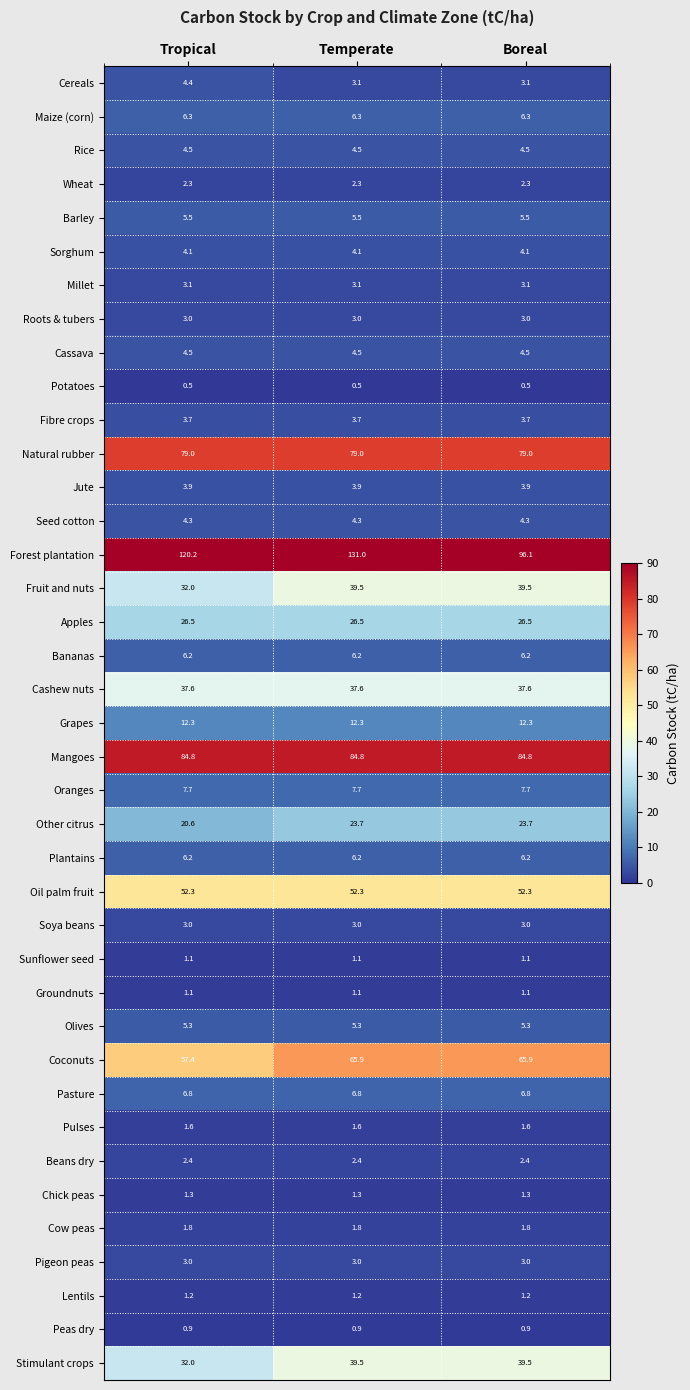

What is the sum of the Roots & tubers values at Boreal and Temperate?

6.0